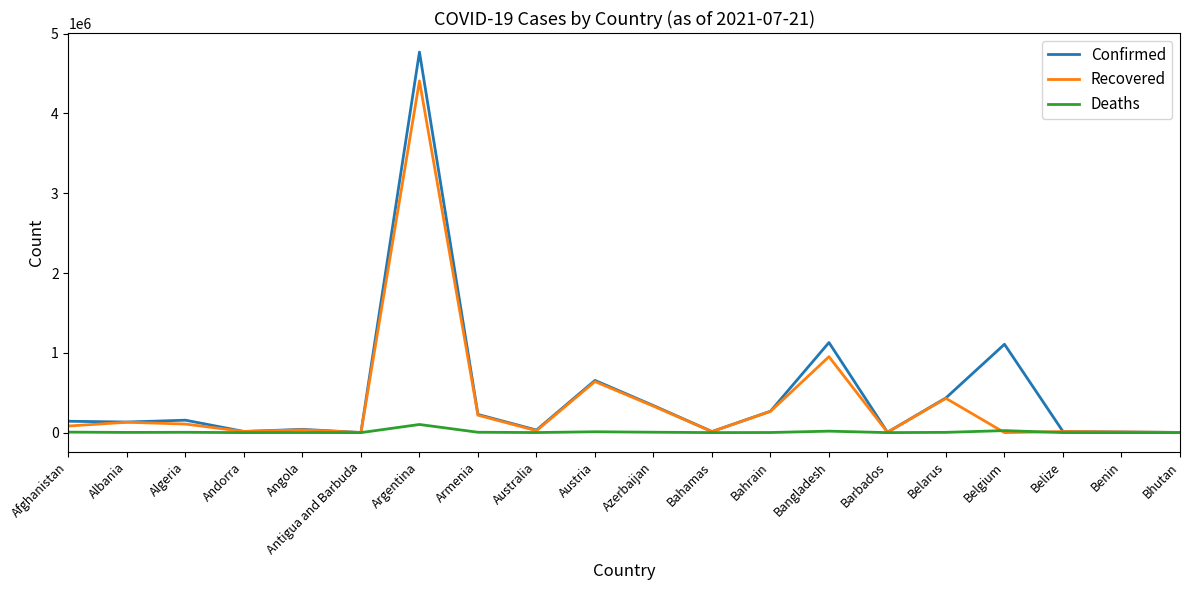

Where is Recovered nearest to the value 2203907?

Bangladesh